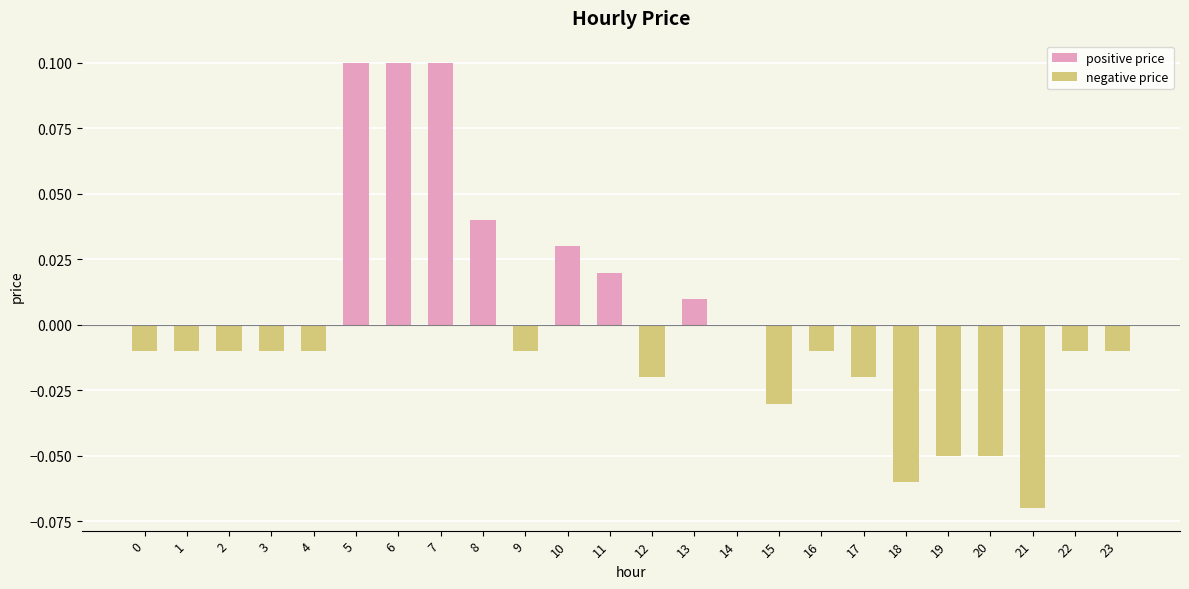

What is the sum of all positive price values?

0.4